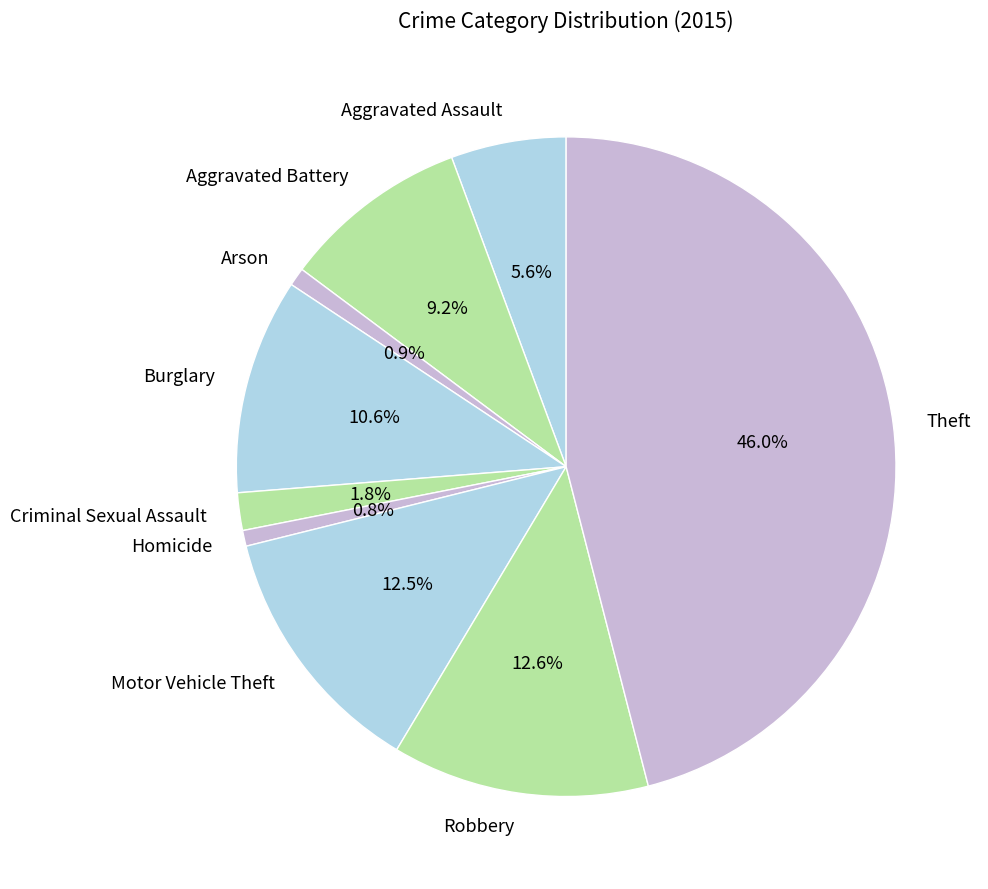

Which slice is the largest?

Theft